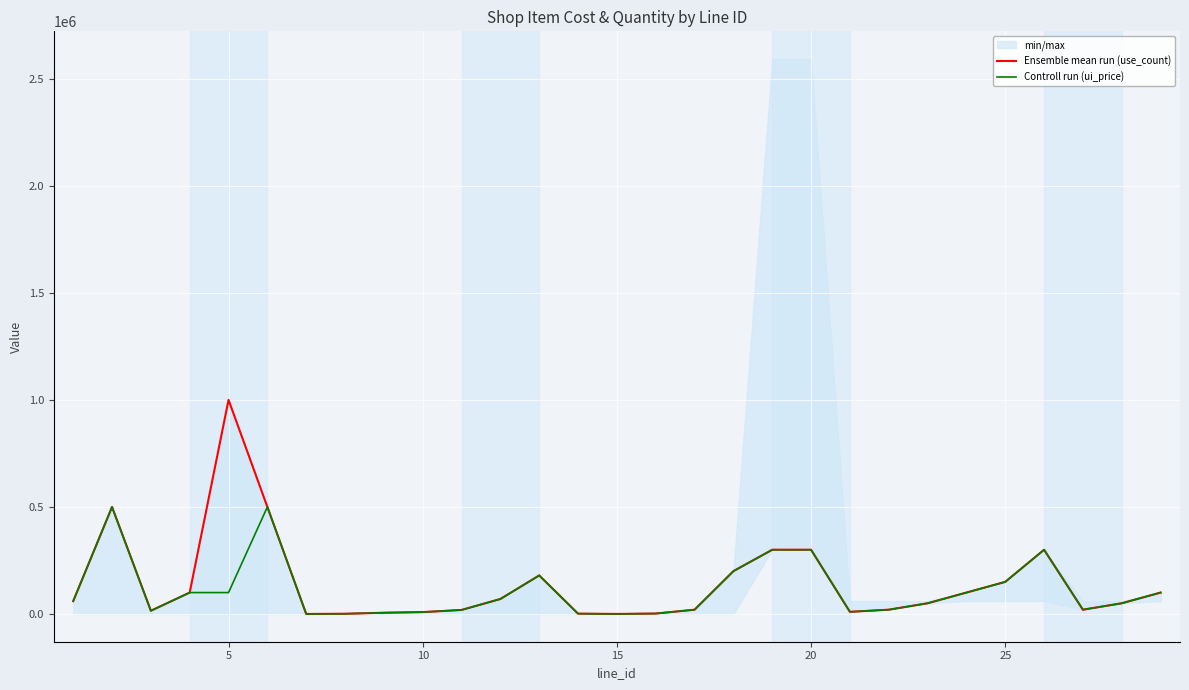

What is the sum of all Ensemble mean run (use_count) values?

4083200